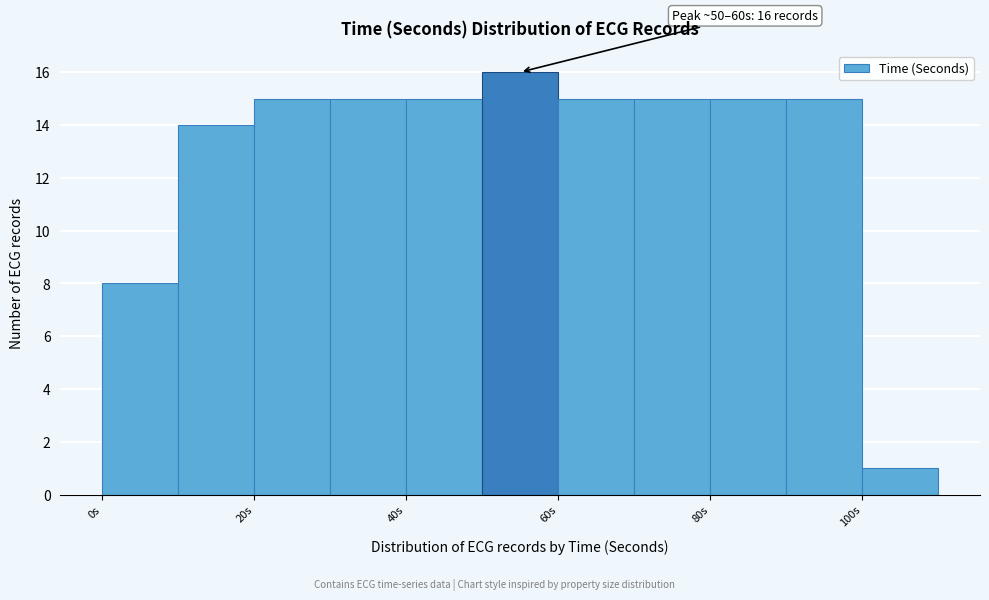

Over which range of the x-axis is the bar tallest?

50 to 60